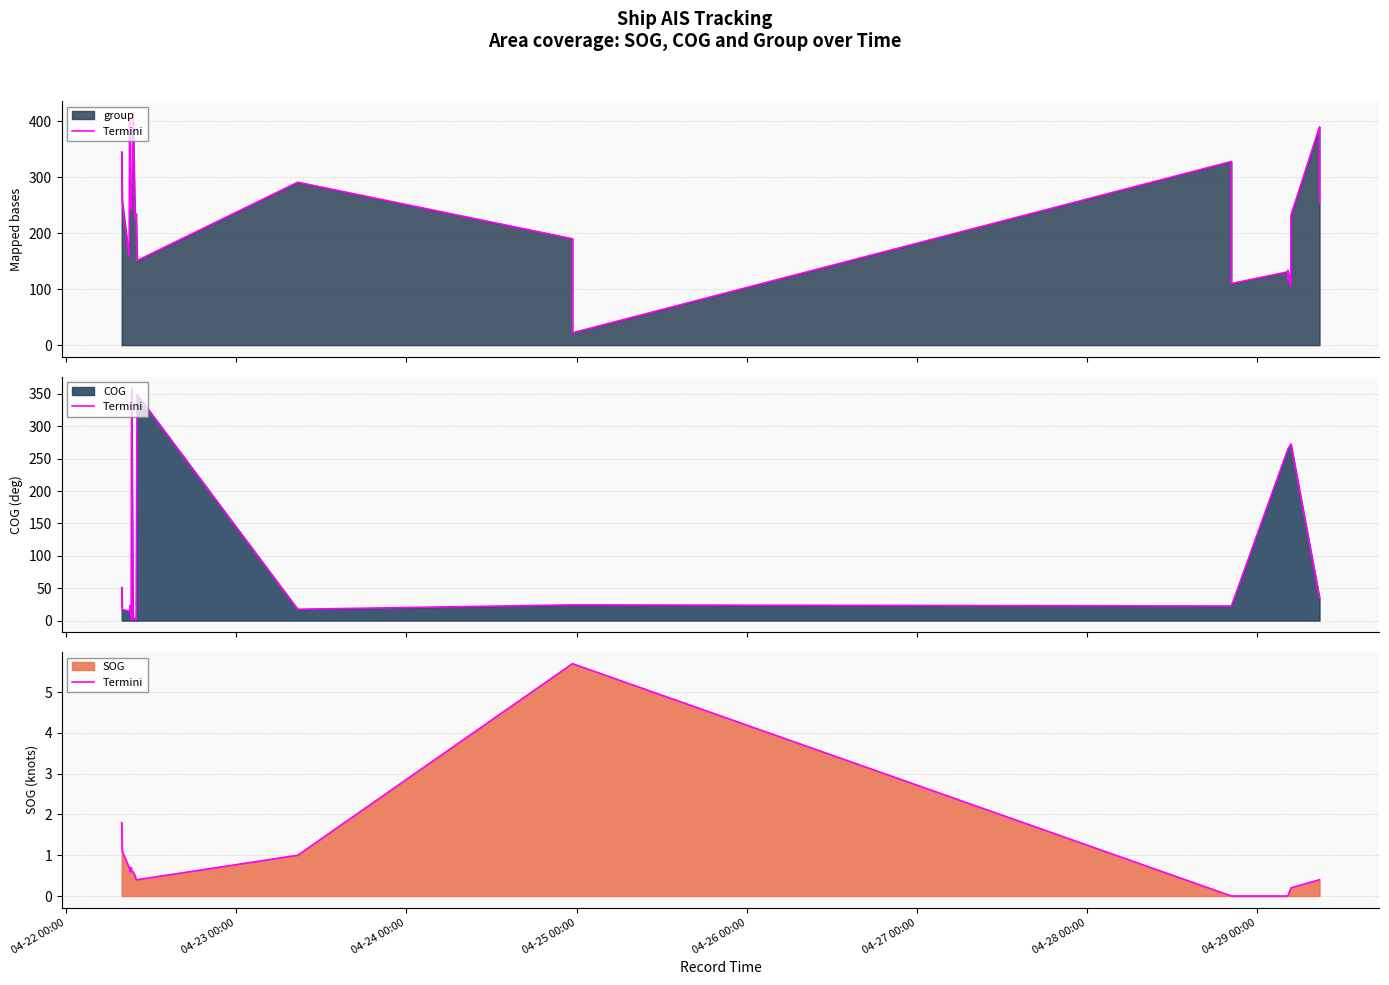

How many interior local peaks (higher than both neighbors) does the data have?

1